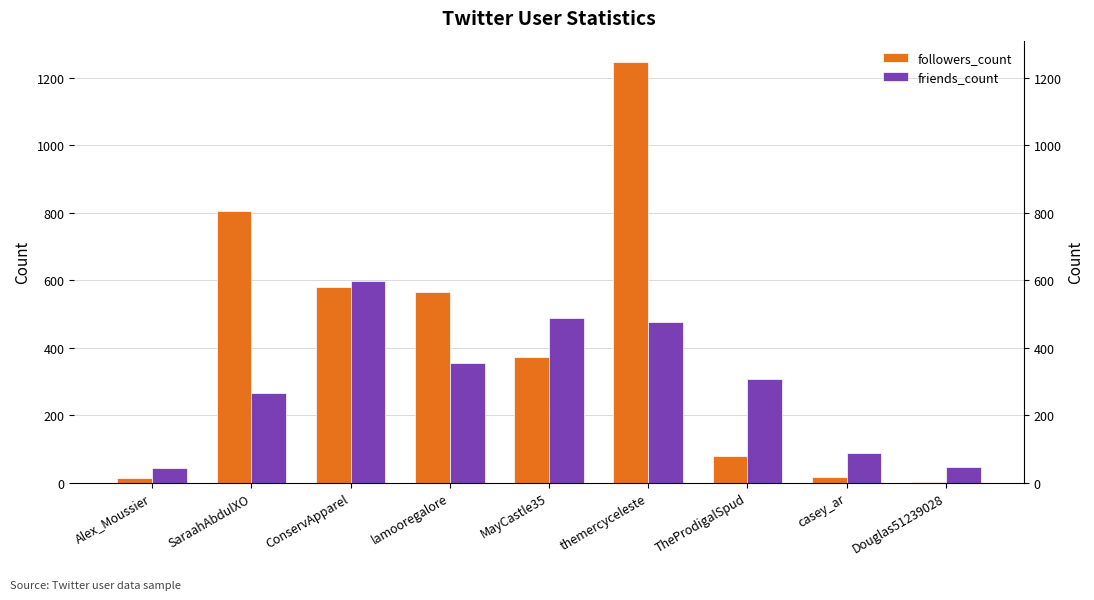

How many bars are there in total?

18